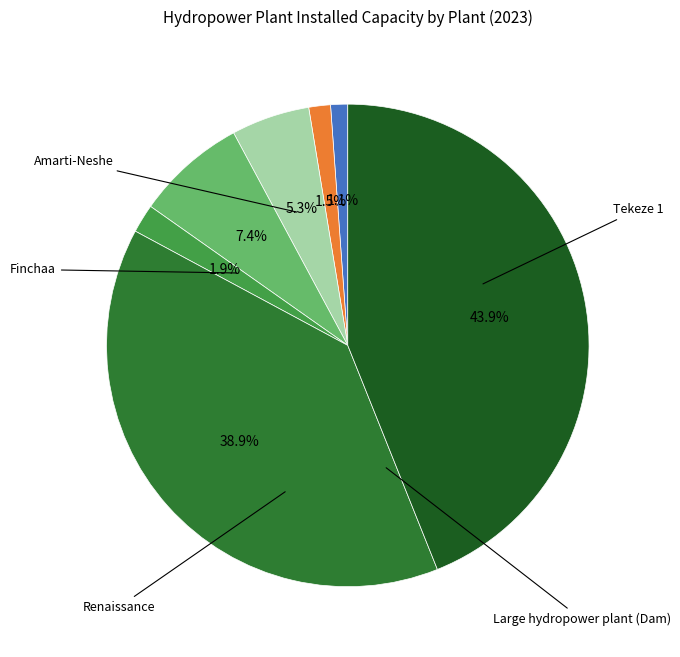

How many segments does this pie chart have?

7